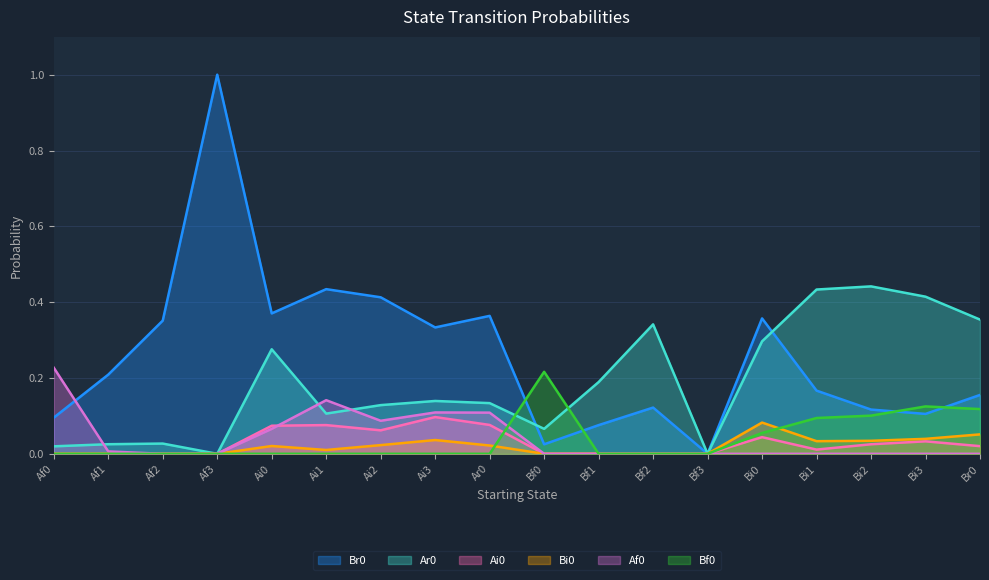

How many series are shown in this chart?

6